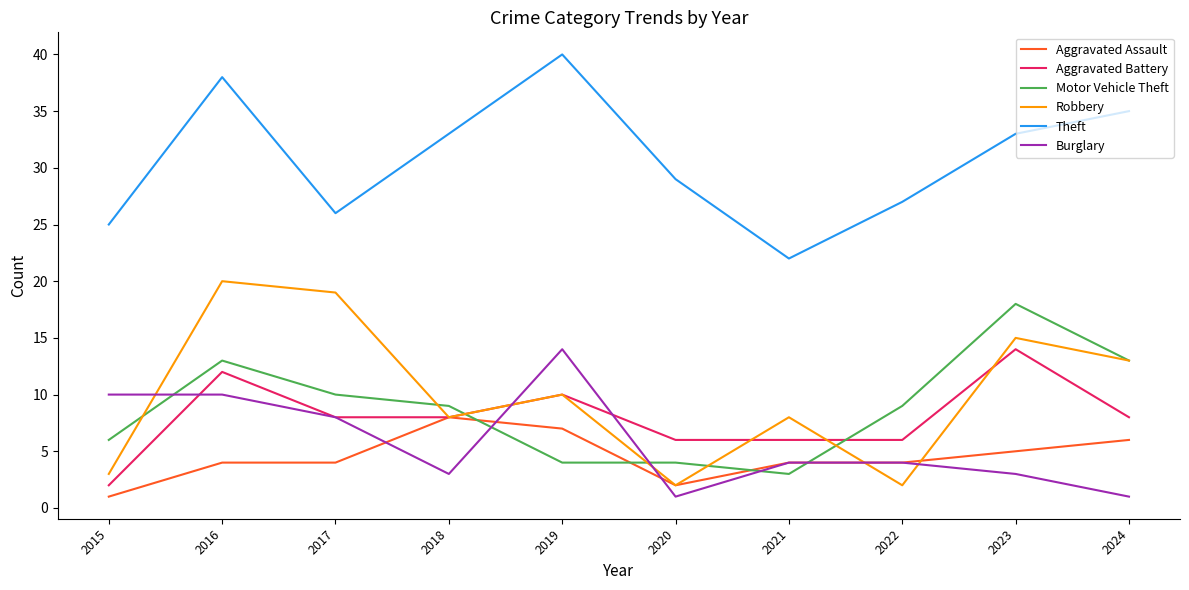

What is the spread (max minus min) of values at 2024?

34